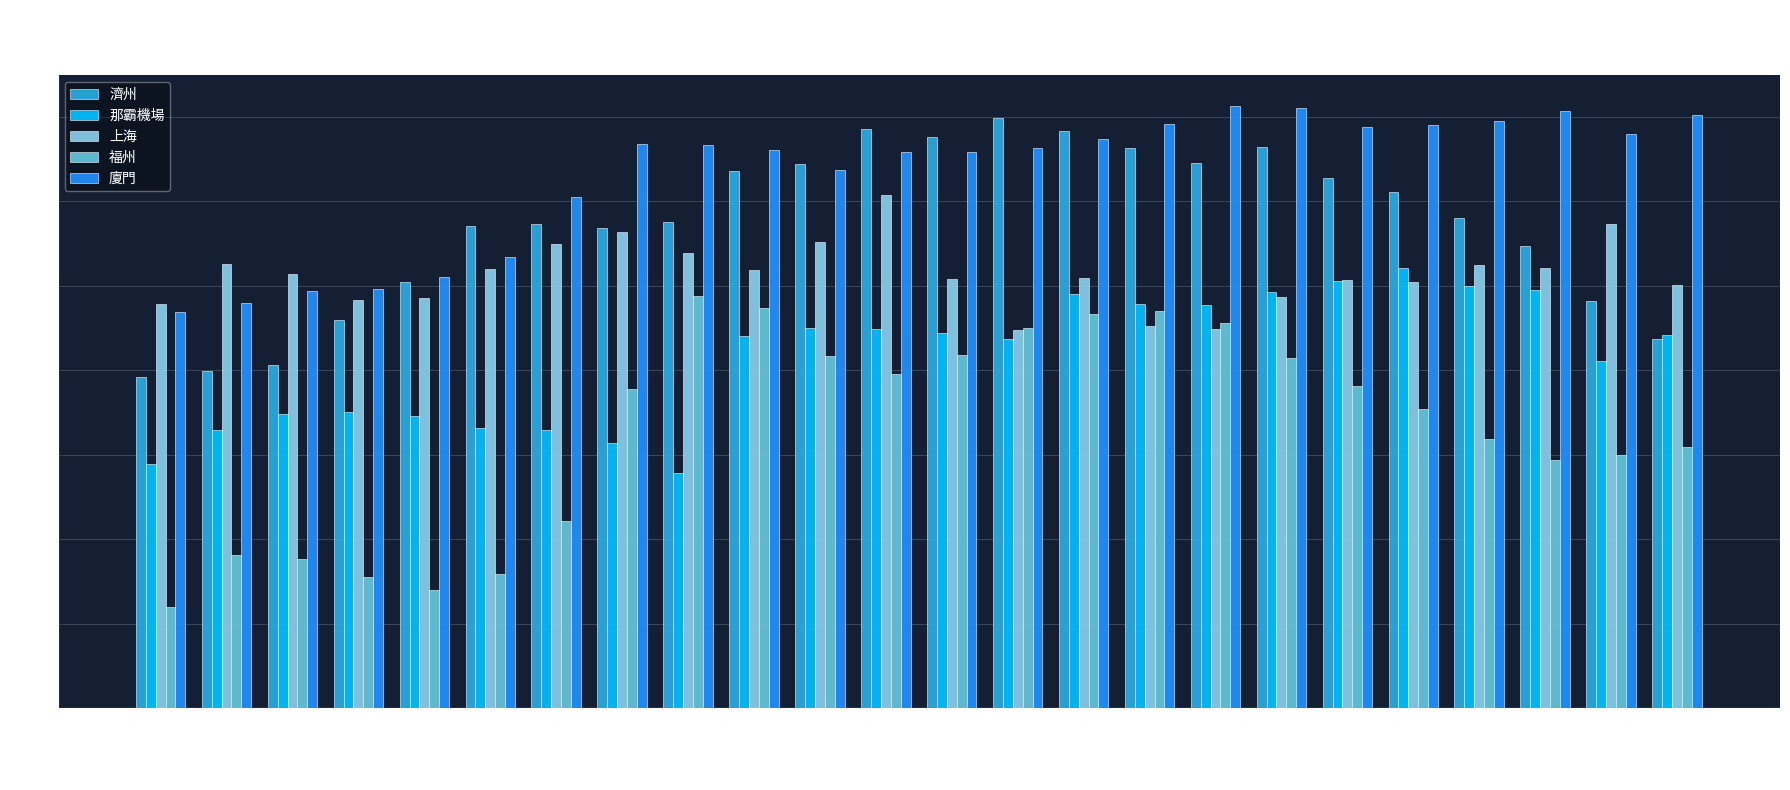

What is the average value of the 濟州 series?

5.7